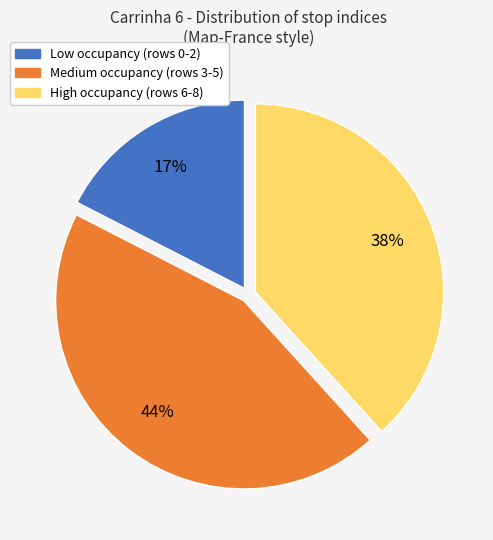

Does any single category account for the majority?

No